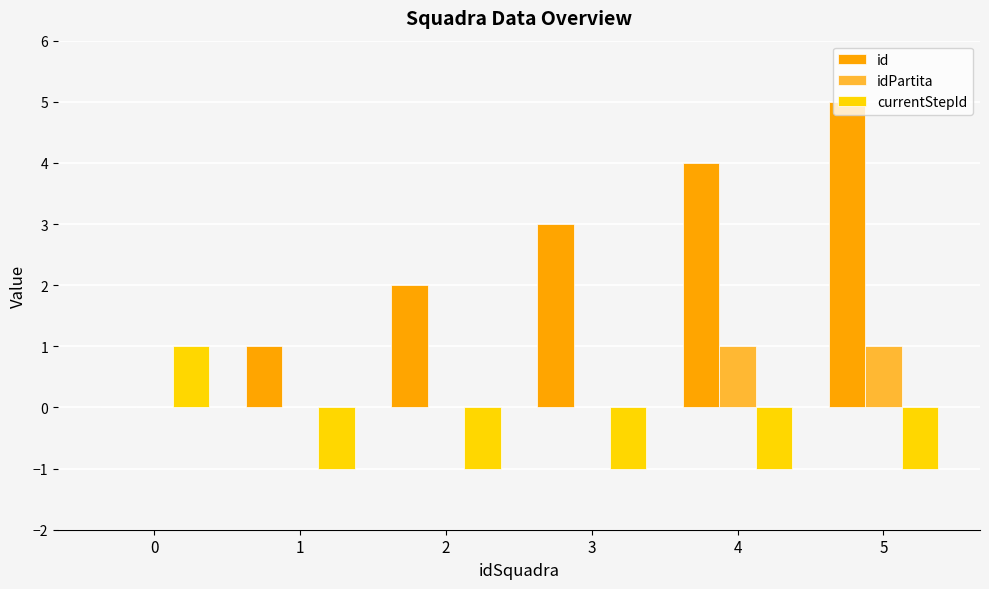

What is the maximum value shown in the chart?

5